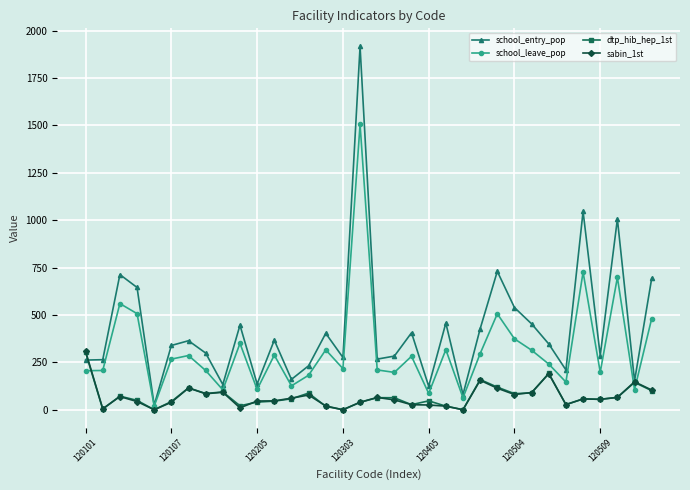

What is the value of the school_entry_pop point at the 11th from the left?

136.0